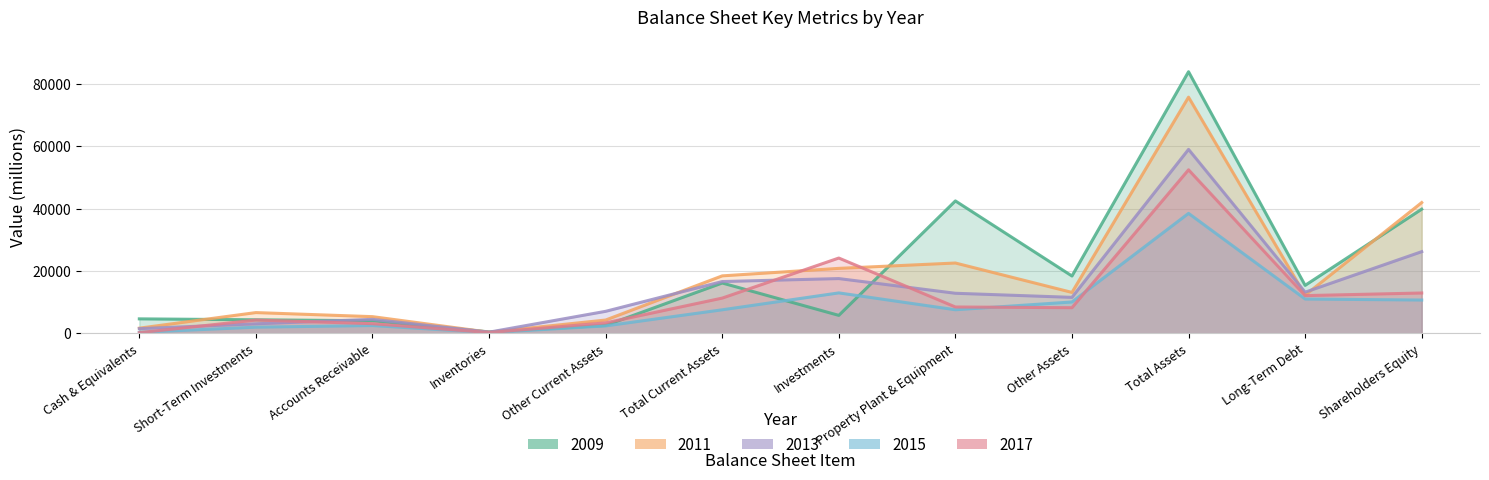

At which label does 2015 reach its peak?

Total Assets